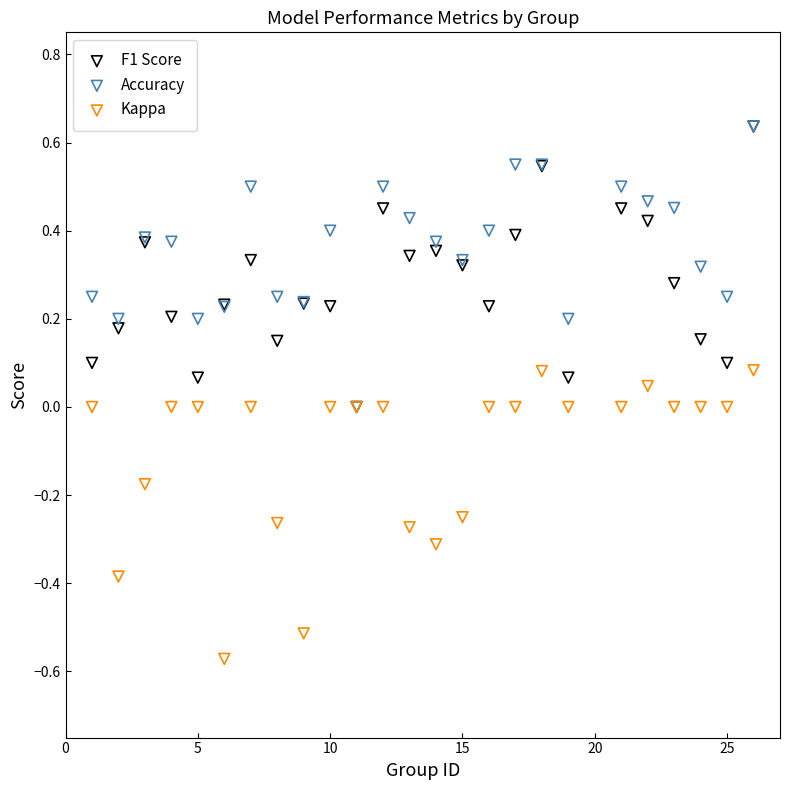

What are all the series names shown in the legend?

F1 Score, Accuracy, Kappa